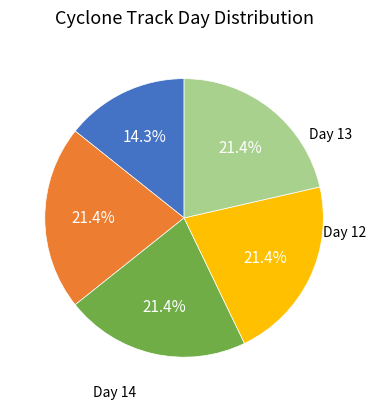

Does any single category account for the majority?

No